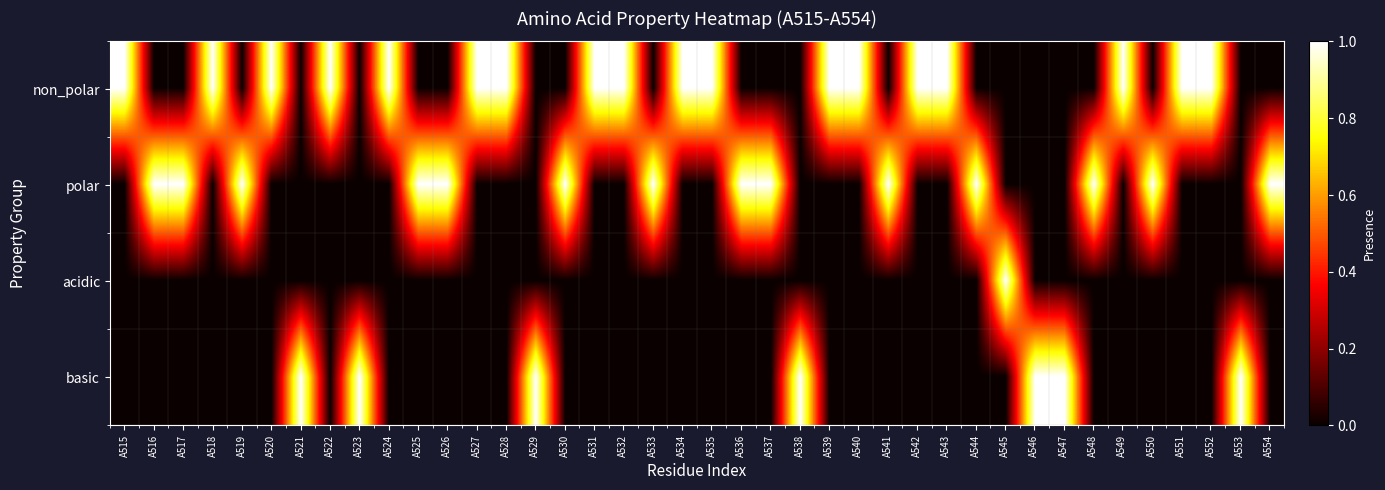

At how many categories does at least one series exceed 0?

40